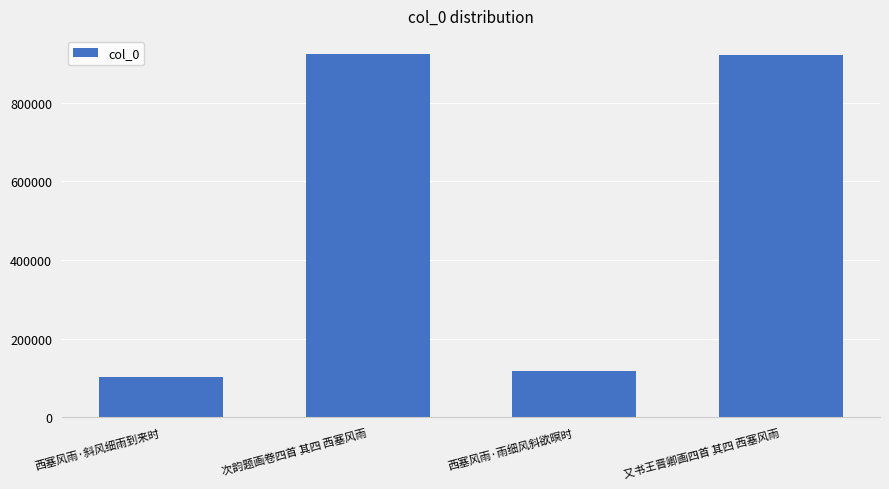

Are the bars horizontal?

No